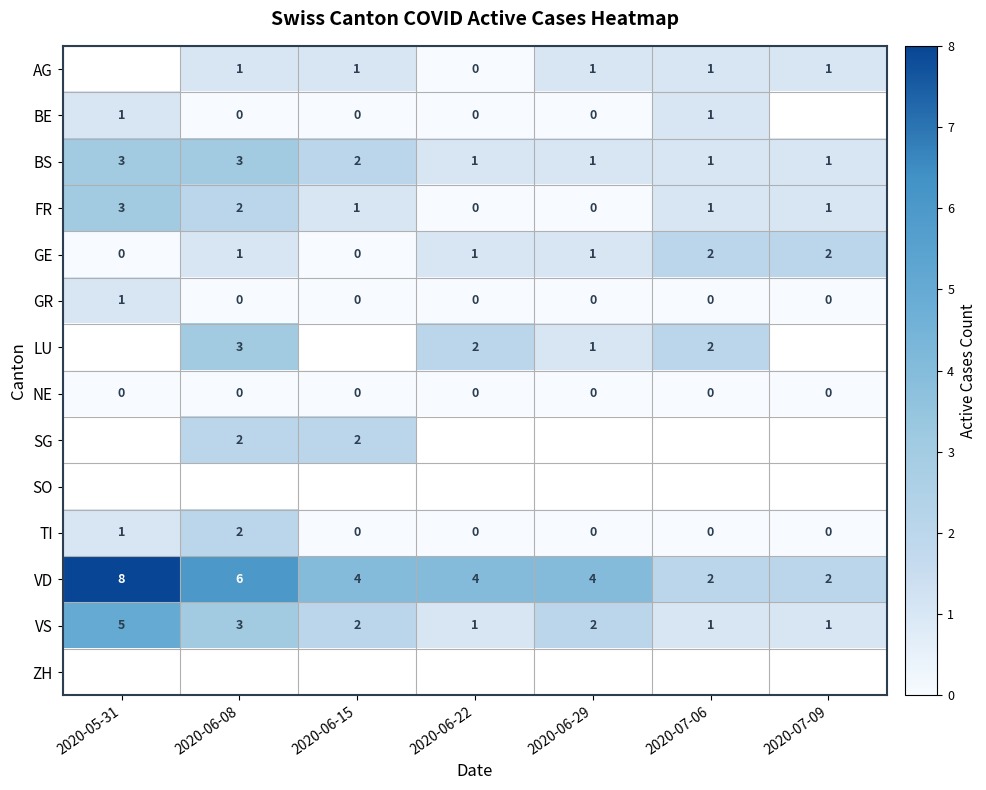

Count the BS values in the range 1 to 3.

7